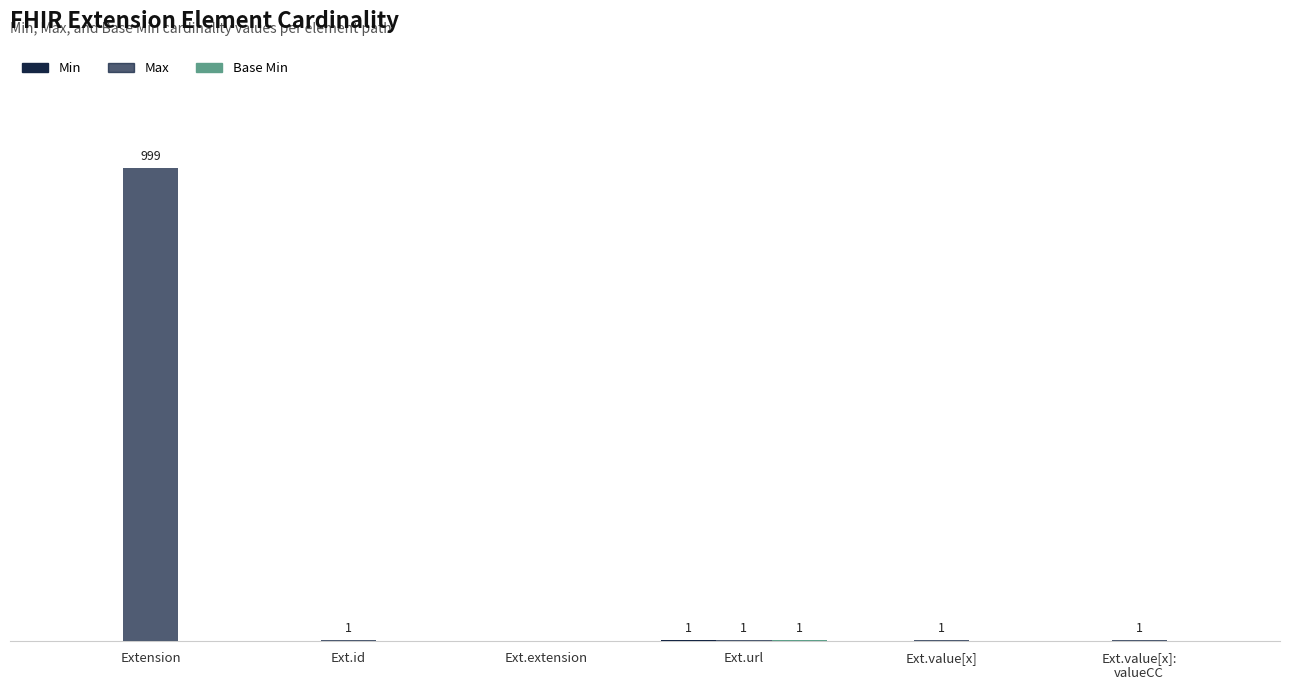

Are the bars horizontal?

No